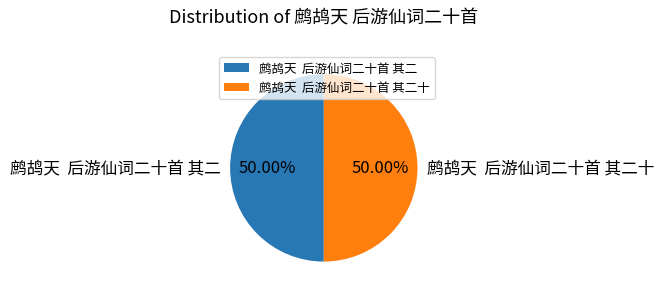

What is the ratio of the value at 鹧鸪天 后游仙词二十首 其二 to the value at 鹧鸪天 后游仙词二十首 其二十?

1.0